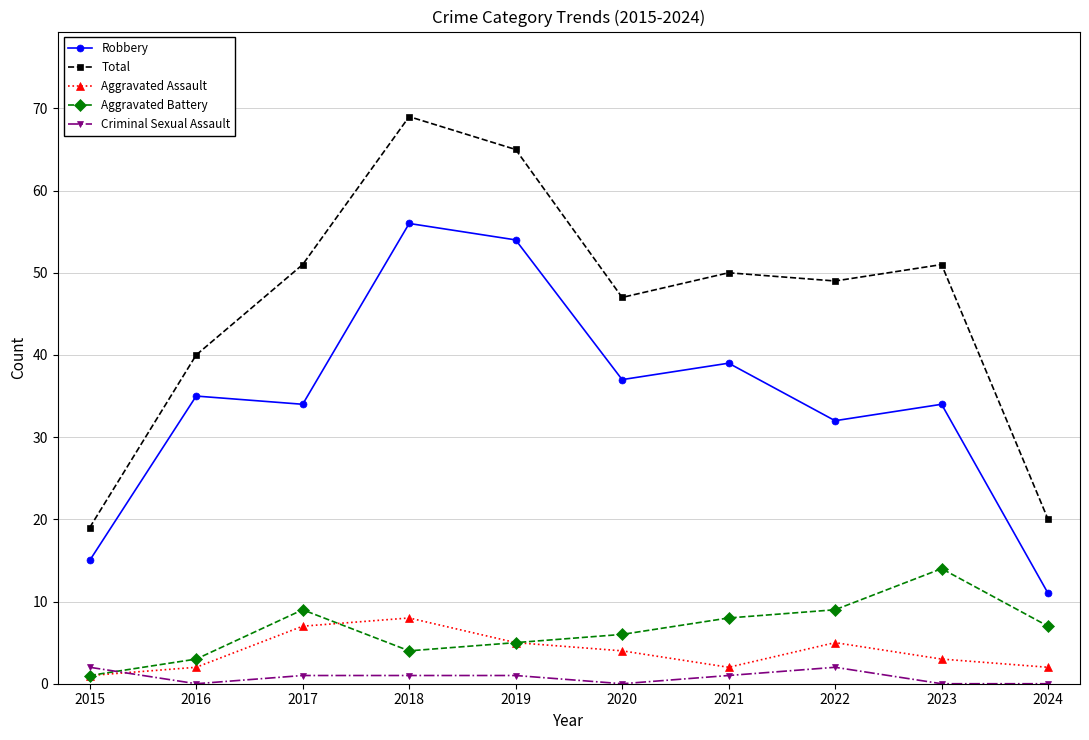

Which series has the largest total across all categories?

Total